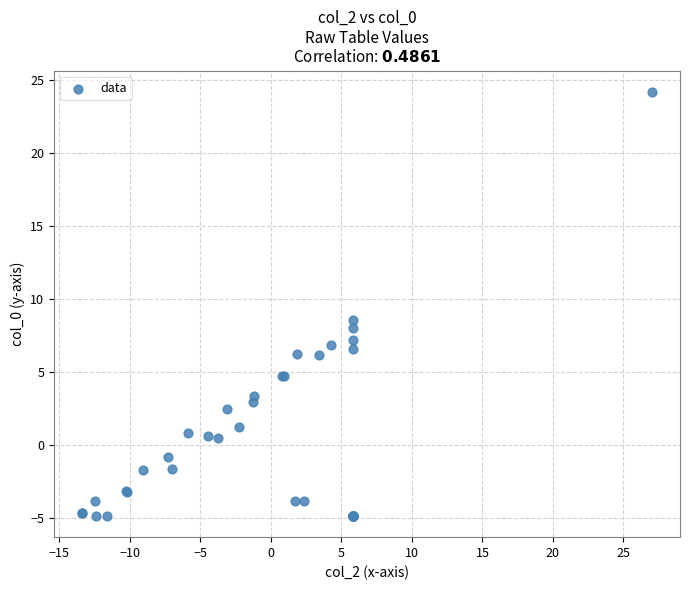

What Y value in the scatter plot is closest to 9?

8.6